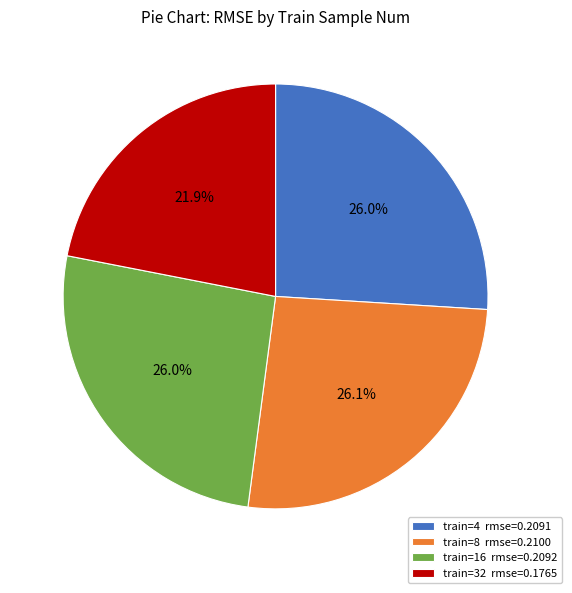

To the nearest percent, what is the difference between the largest and smallest slice percentages?

4%